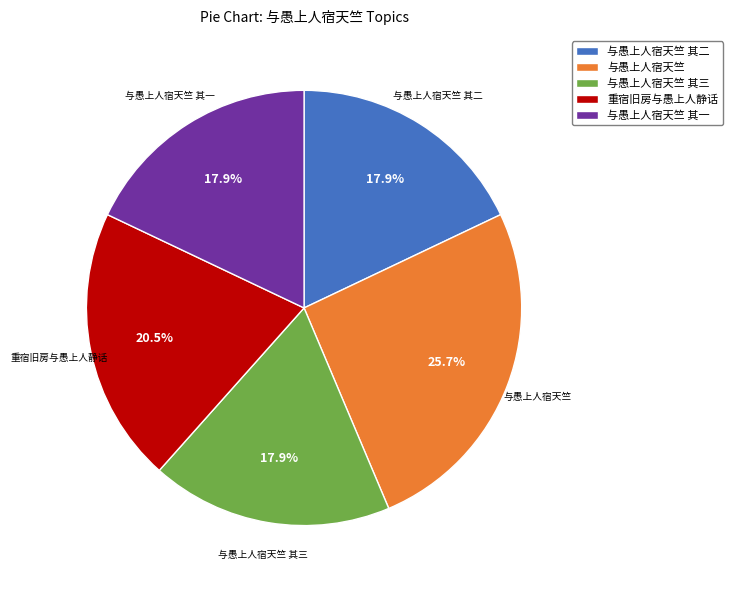

True or false: 重宿旧房与愚上人静话 accounts for 34% of the total.

False